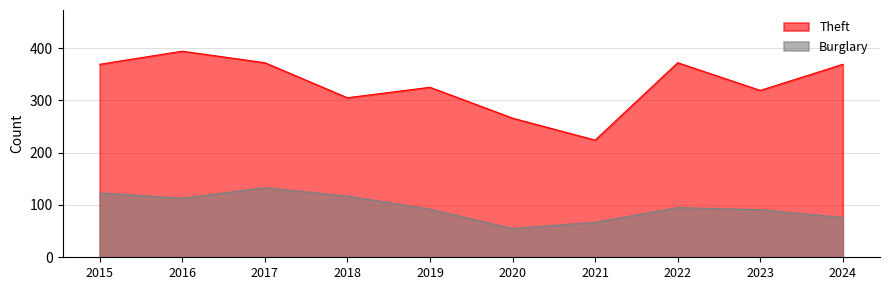

How many values in the Theft series are below 369?

5